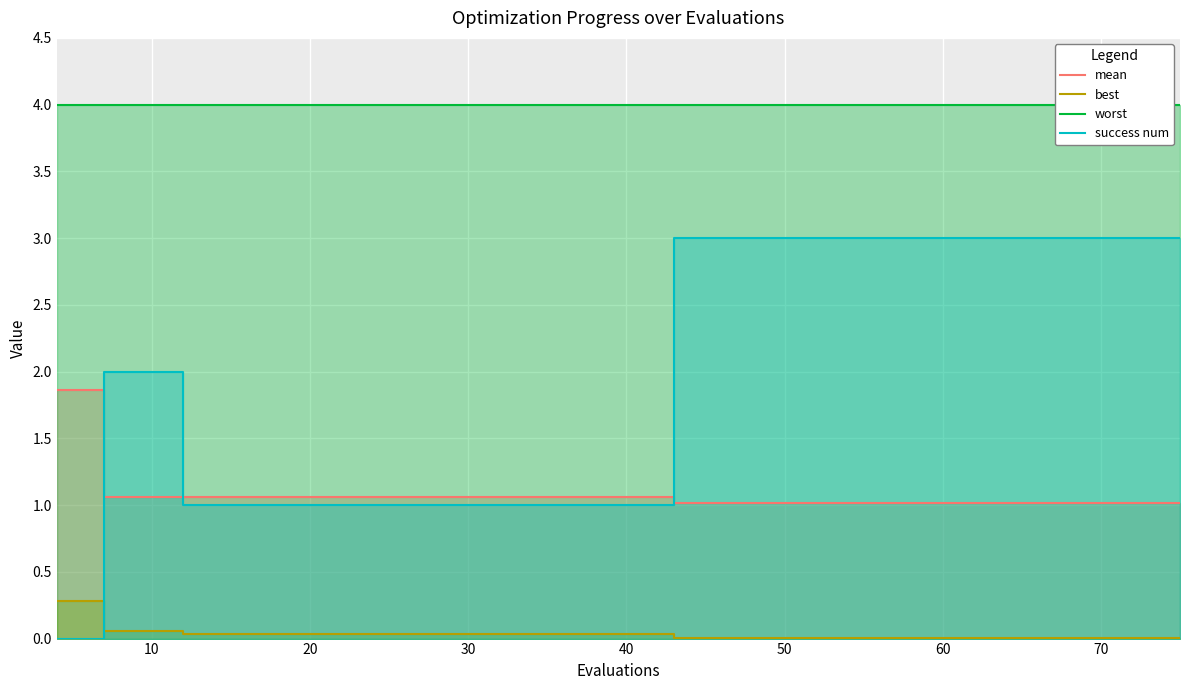

What is the average value of the worst series?

4.0